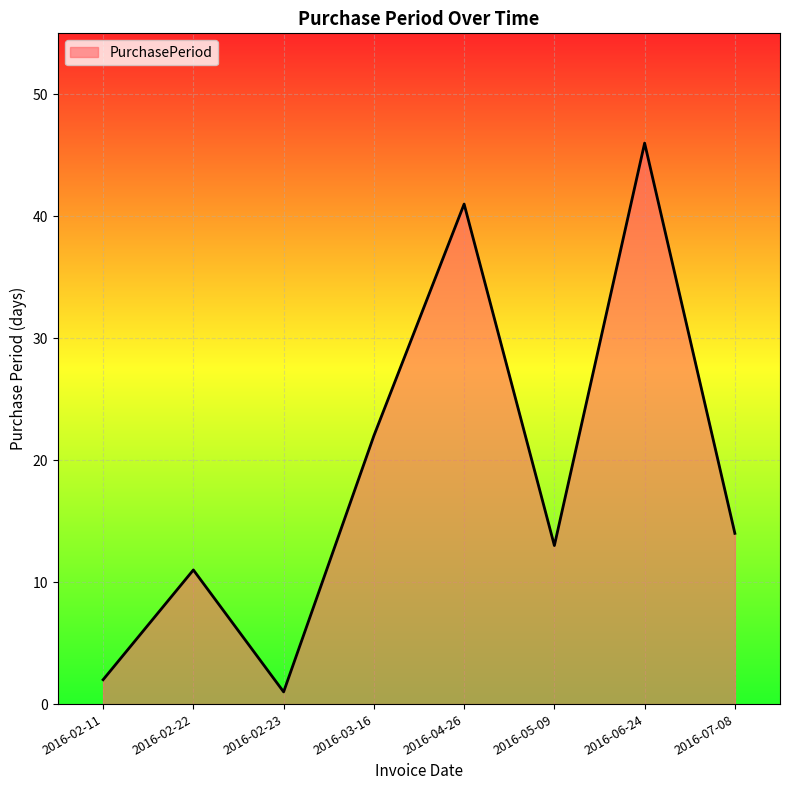

List the labels in order of value, largest first.

2016-06-24, 2016-04-26, 2016-03-16, 2016-07-08, 2016-05-09, 2016-02-22, 2016-02-11, 2016-02-23